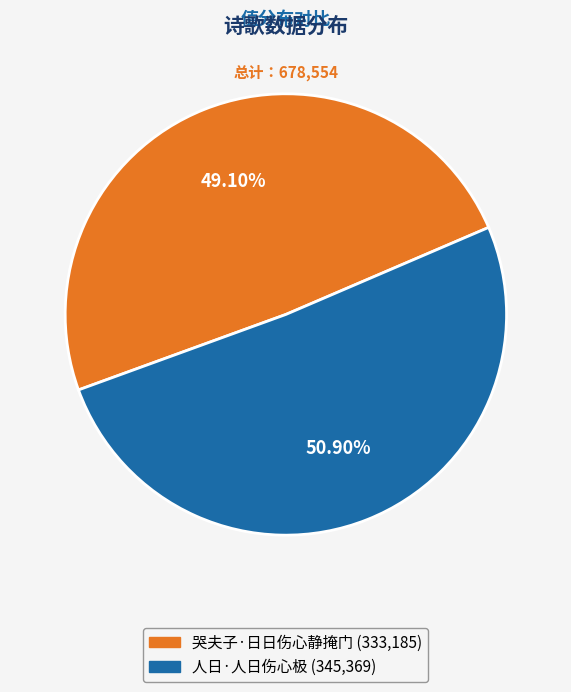

How many segments does this pie chart have?

2